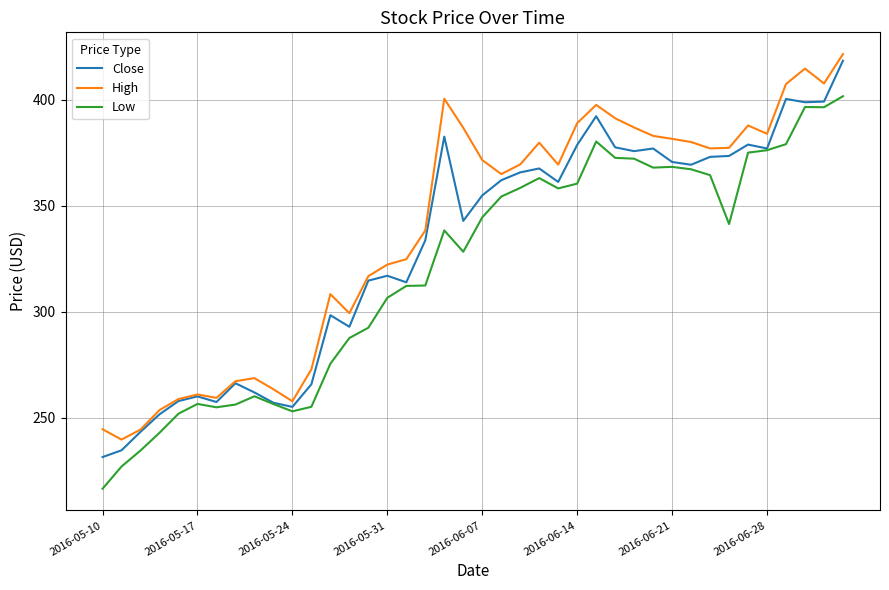

What is the lowest value of the High series?

239.8